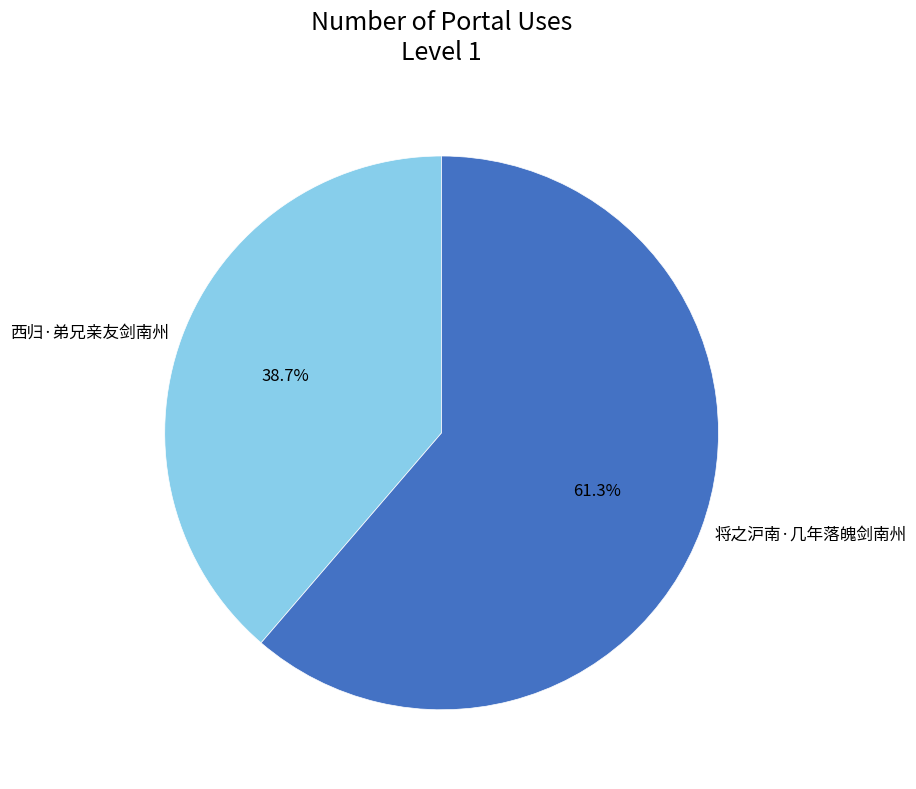

True or false: 将之沪南·几年落魄剑南州 accounts for 53% of the total.

False